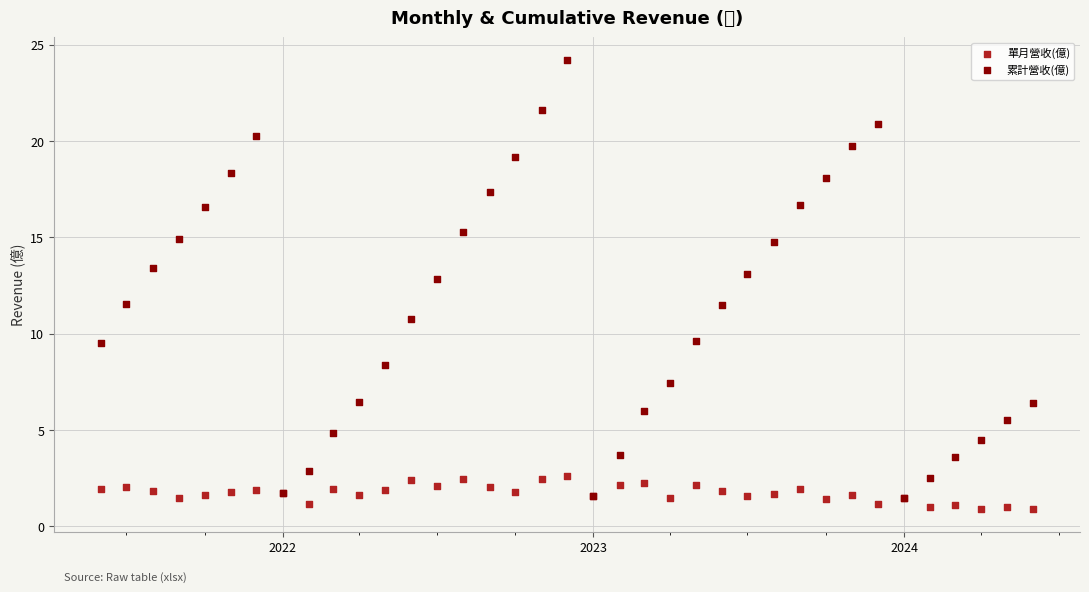

Which series reaches the maximum Y coordinate?

累計營收(億)